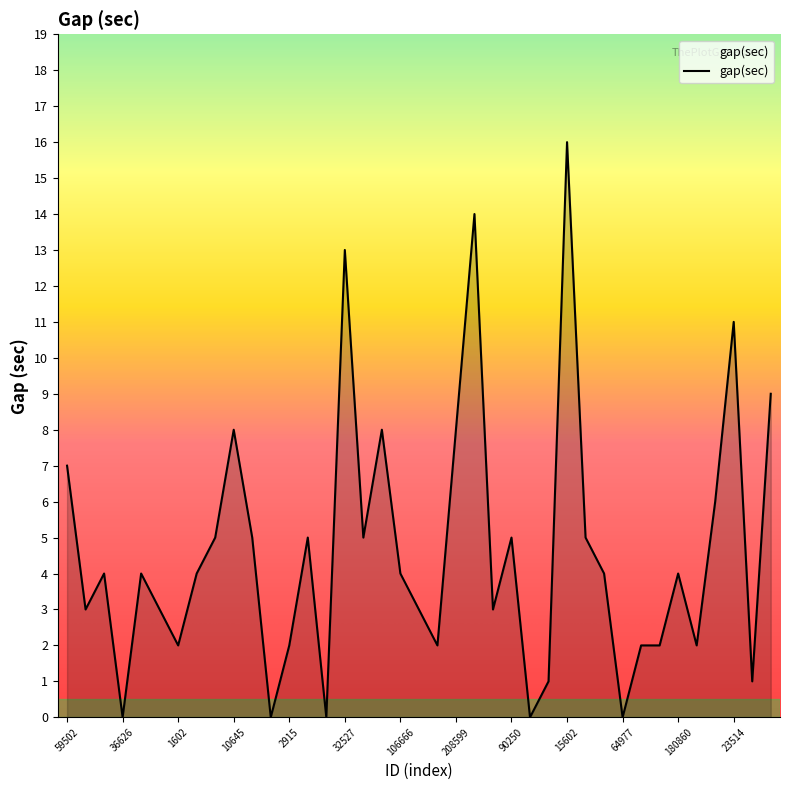

What is the maximum value shown in the chart?

16